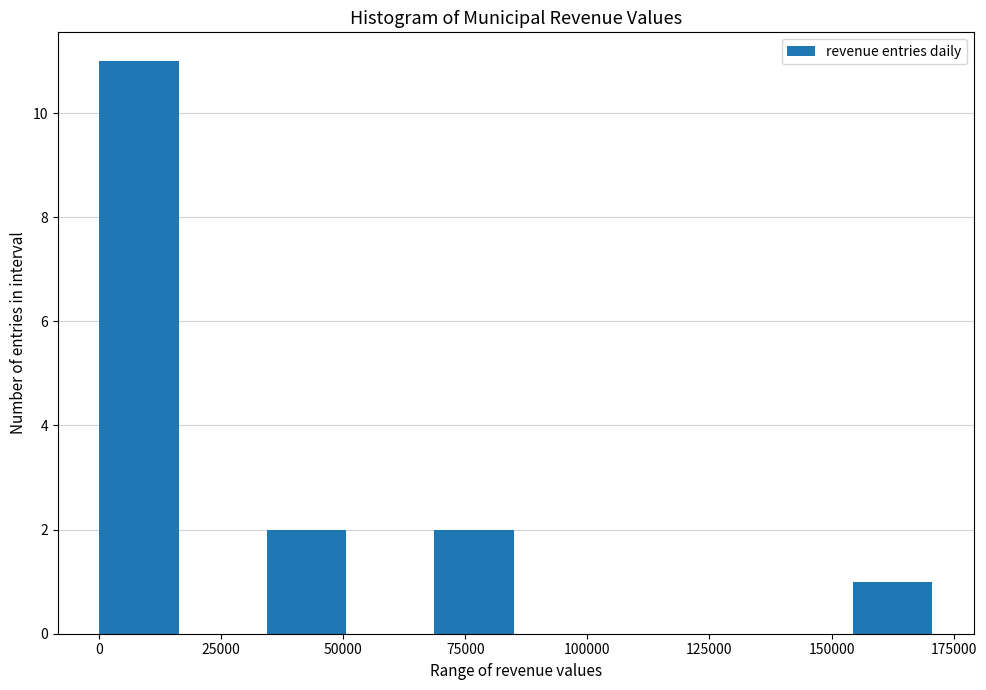

Read against the x-axis, roughly where is the centre of the tallest bar?

10000